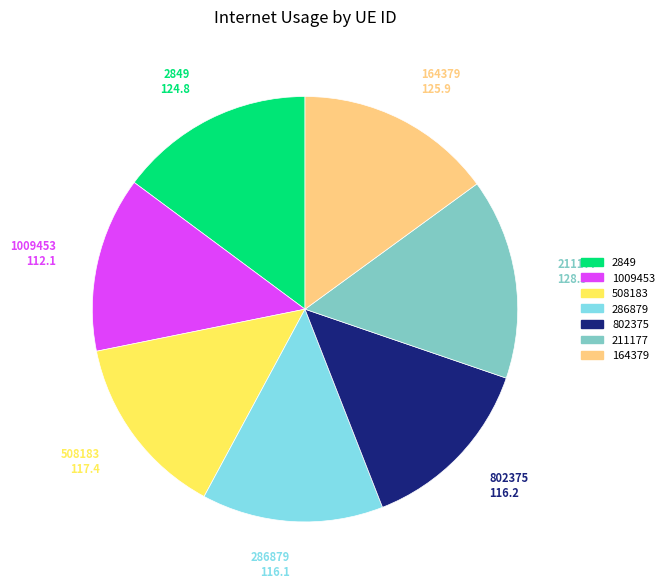

Is there any slice that represents more than half of the pie?

No